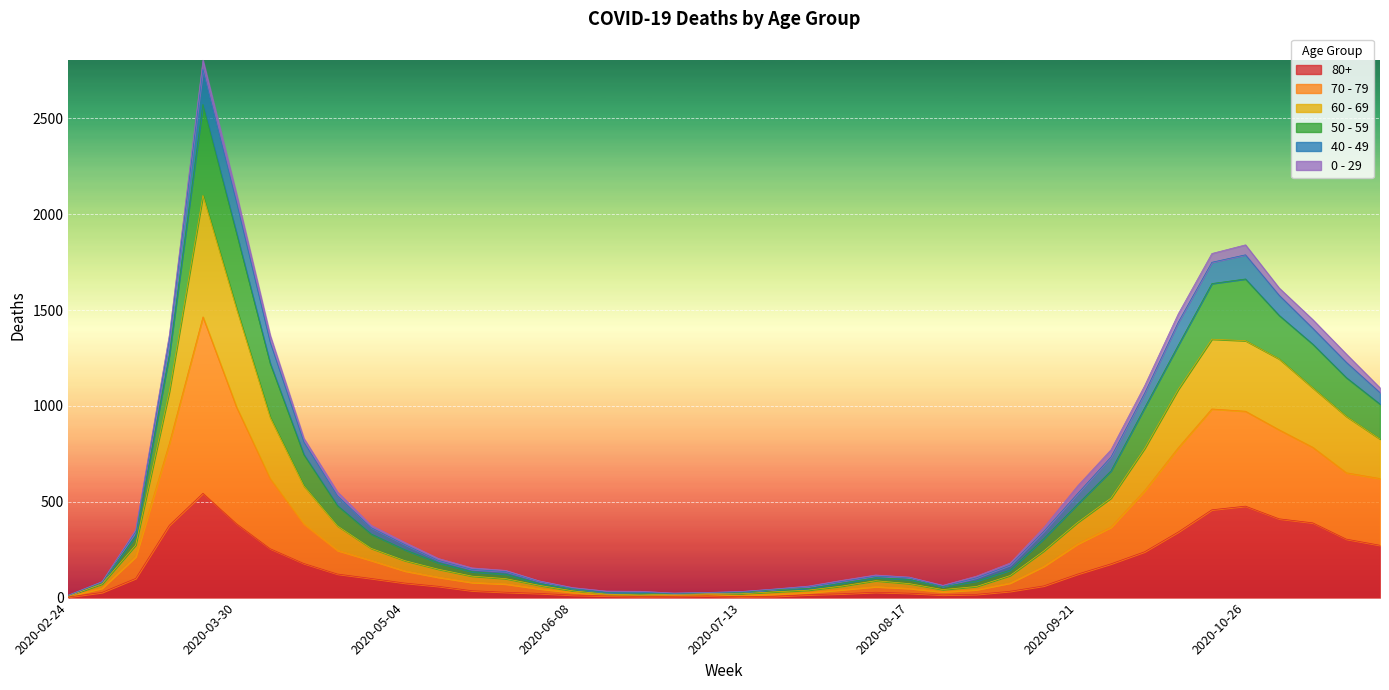

True or false: 50 - 59 and 70 - 79 cross at least once.

False